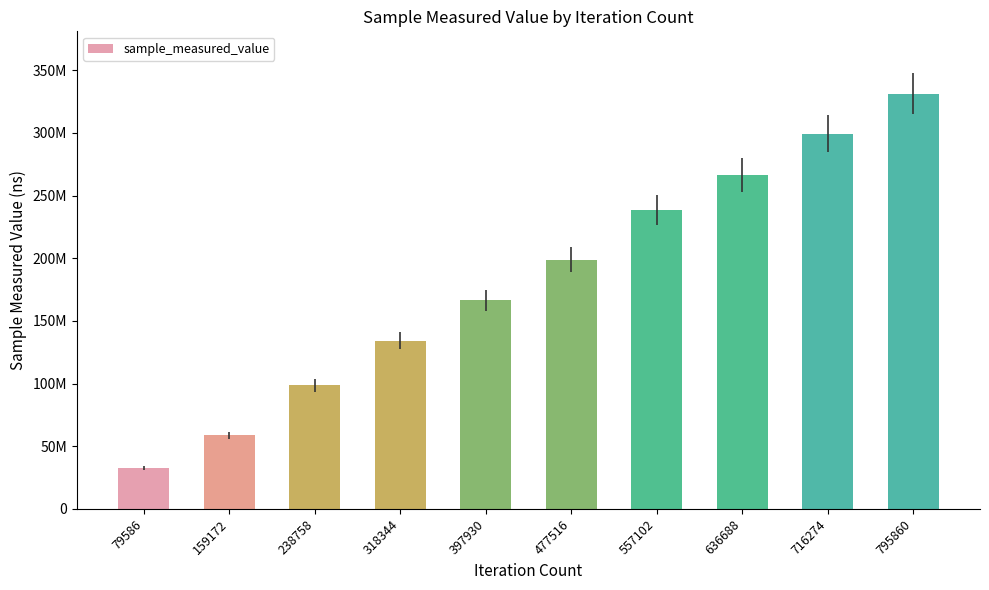

Are the bars horizontal?

No